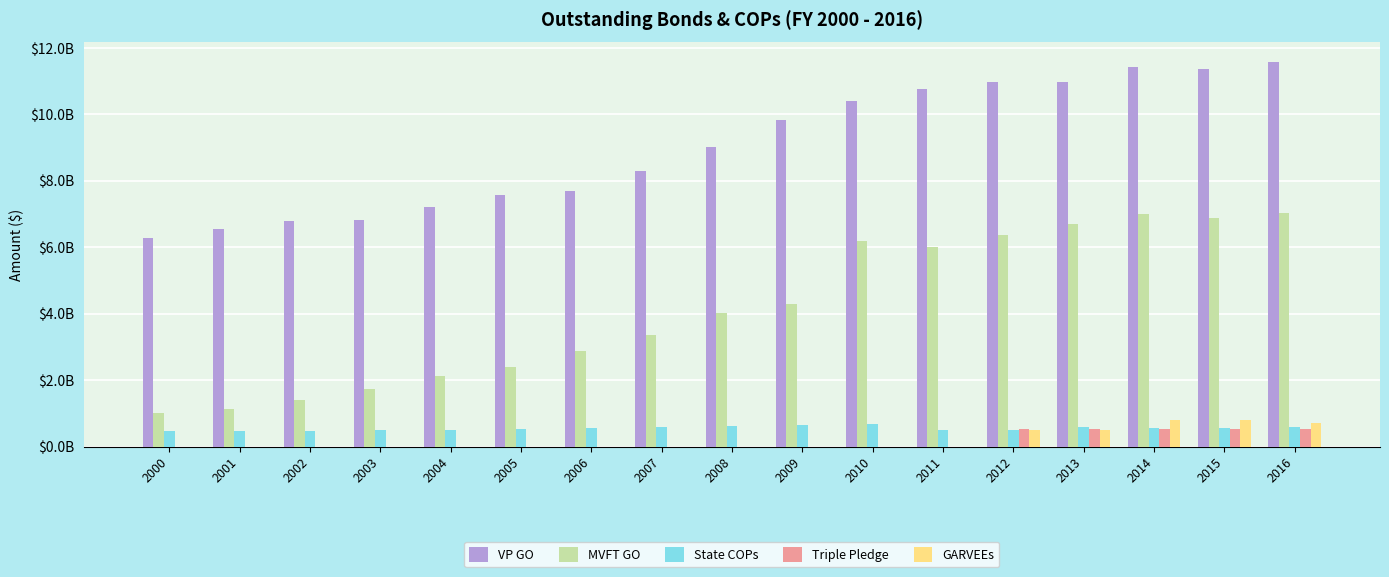

At which category is the sum across all series the highest?

2016